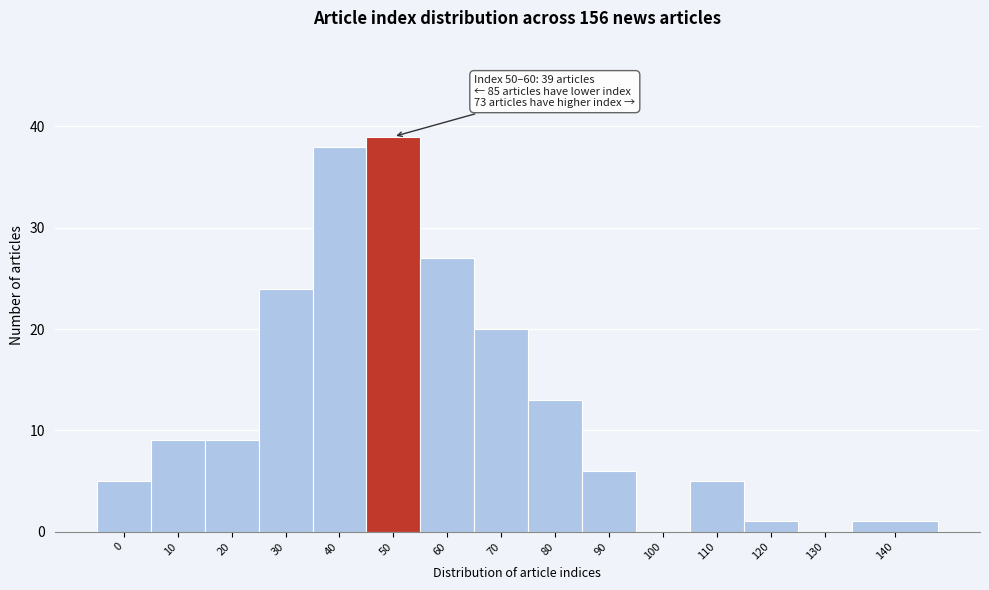

Reading left to right, list all the values displayed in this chart.

0=5	10=9	20=9	30=24	40=38	50=39	60=27	70=20	80=13	90=6	100=0	110=5	120=1	130=0	140=1